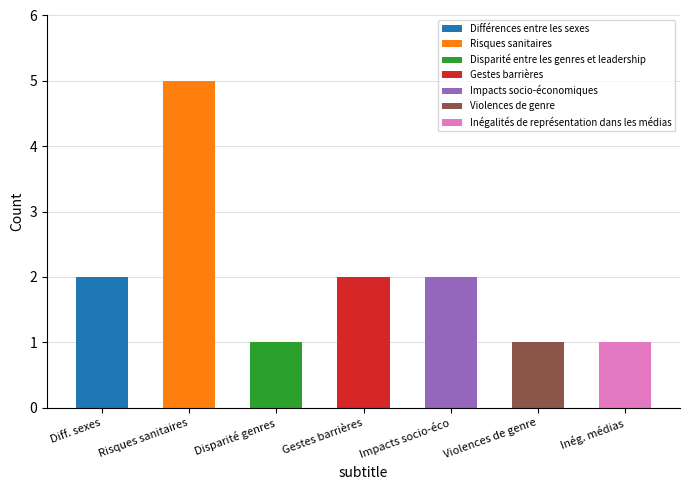

Is the value of Impacts socio-économiques at Différences entre les sexes greater than the value of Différences entre les sexes at Différences entre les sexes?

No